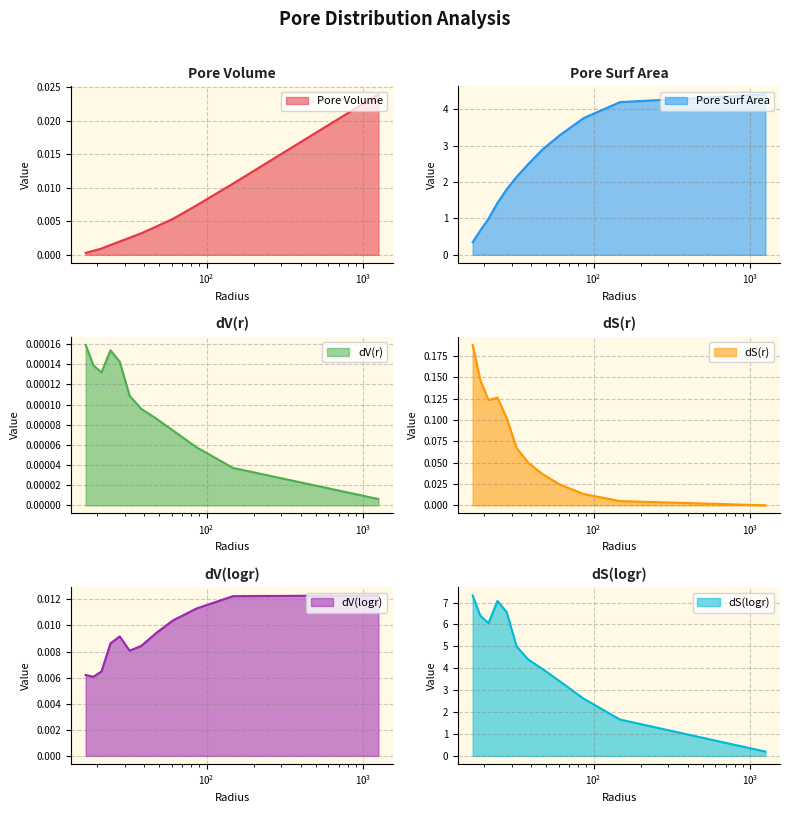

What is the minimum value for Pore Surf Area?

0.3